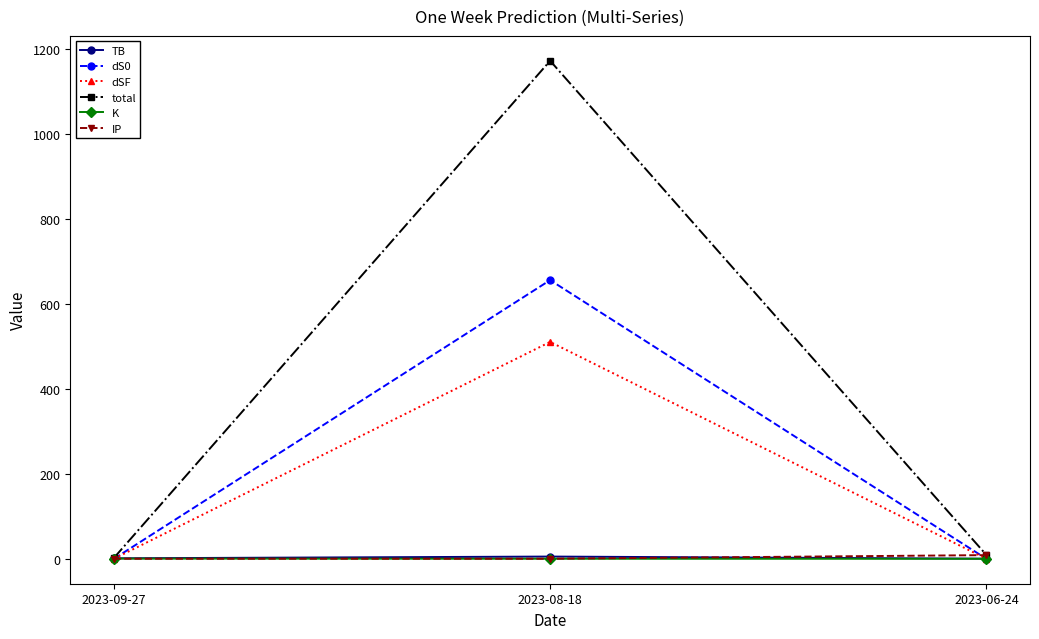

The dS0 series shows 0.1 at 2023-09-27. True or false?

True